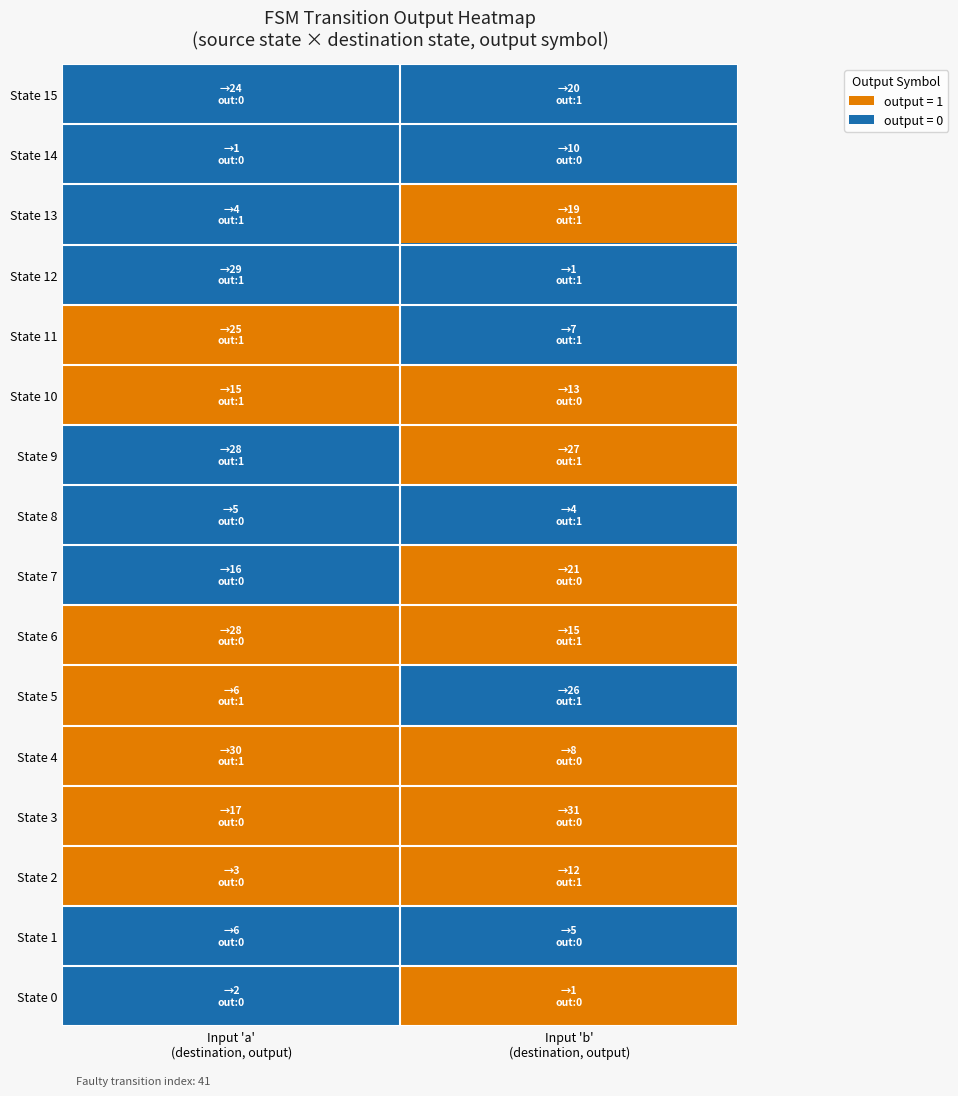

At how many categories does at least one series exceed 13?

2